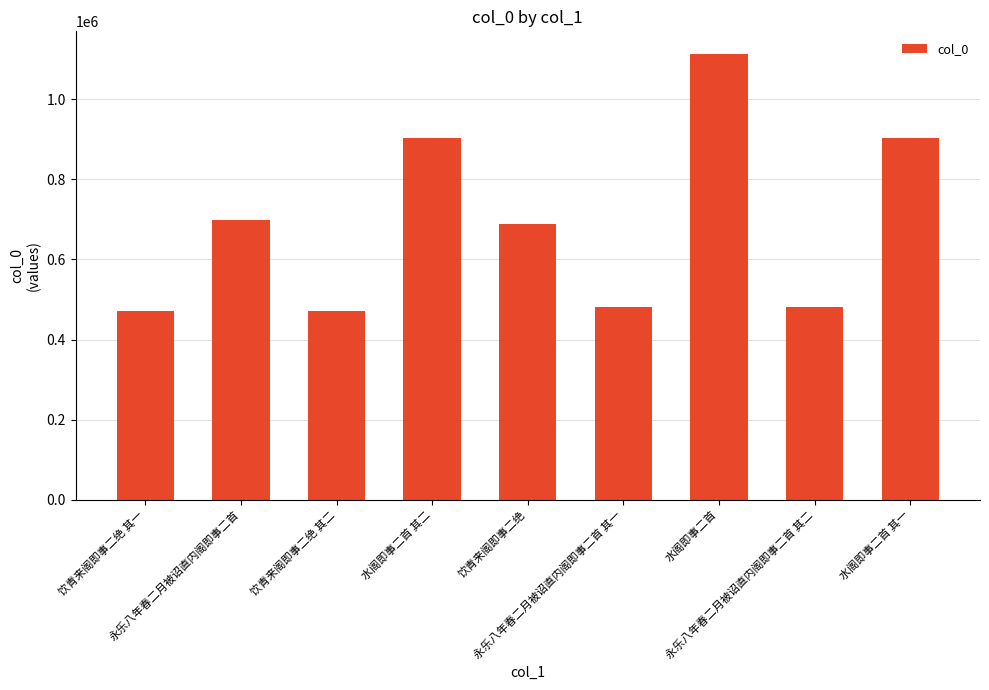

What is the difference between the maximum and minimum values?

642013